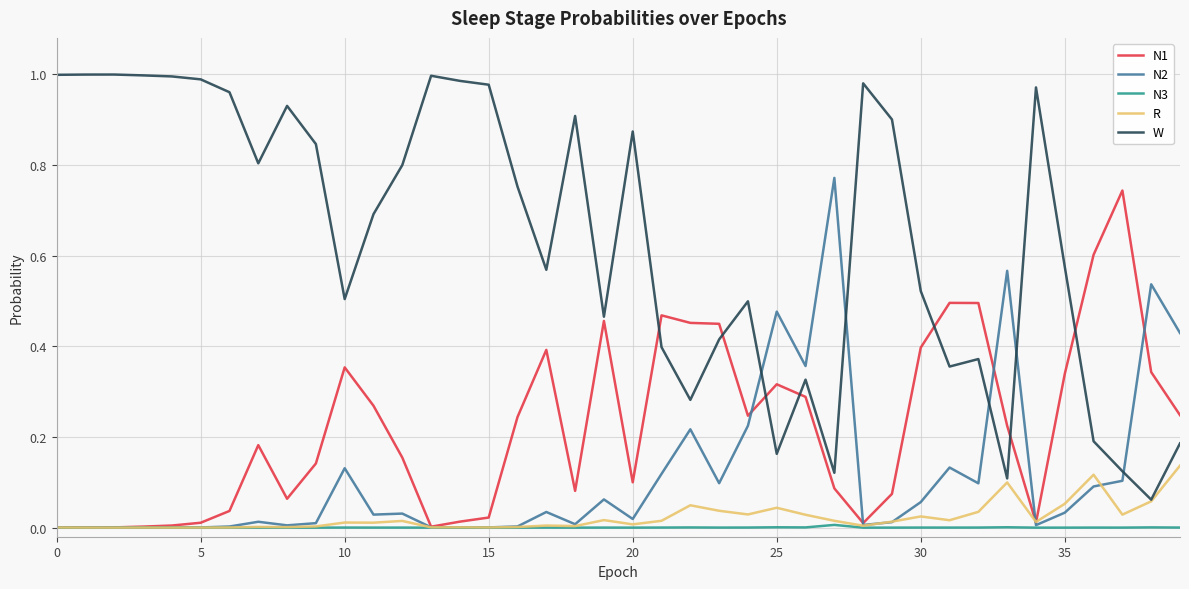

Which series has the largest range (max minus min)?

W